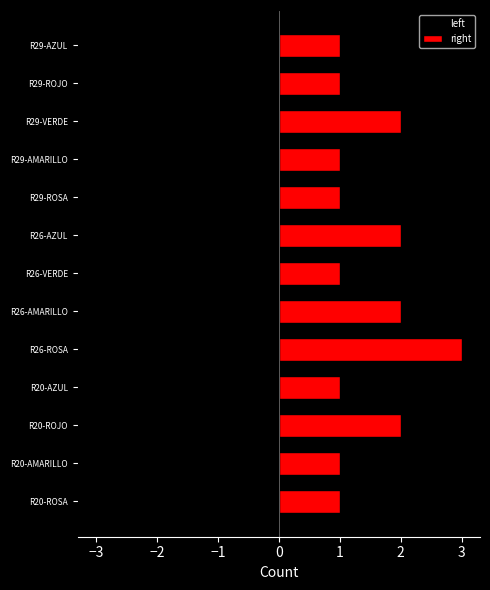

How many bars are there in each group?

2